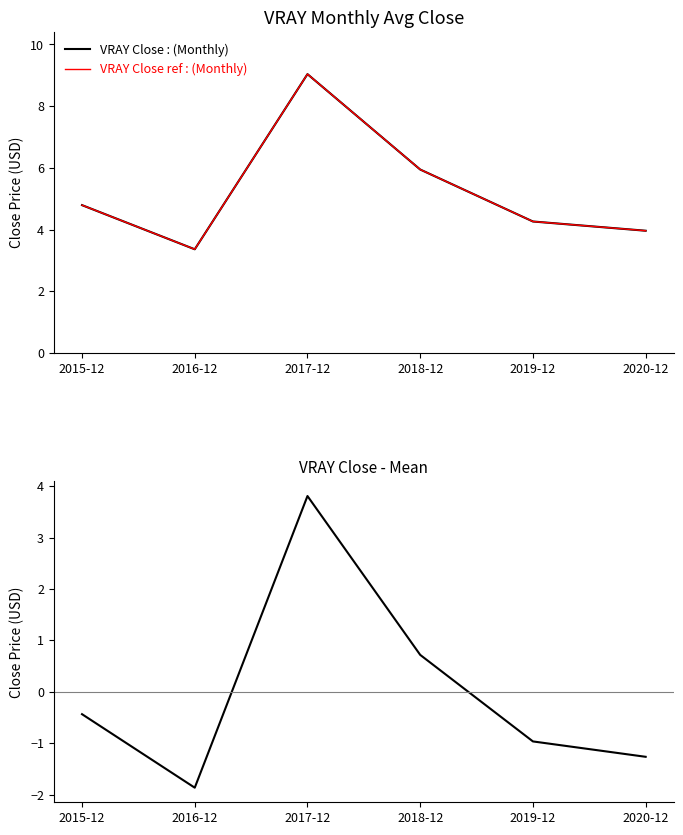

What value does the VRAY Close series have at 2017-12?

9.0